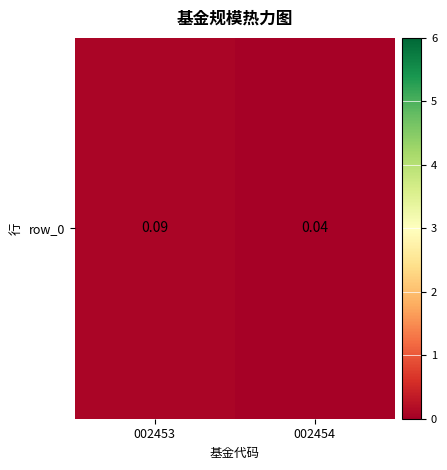

Between 002453 and 002454, which is larger?

002453